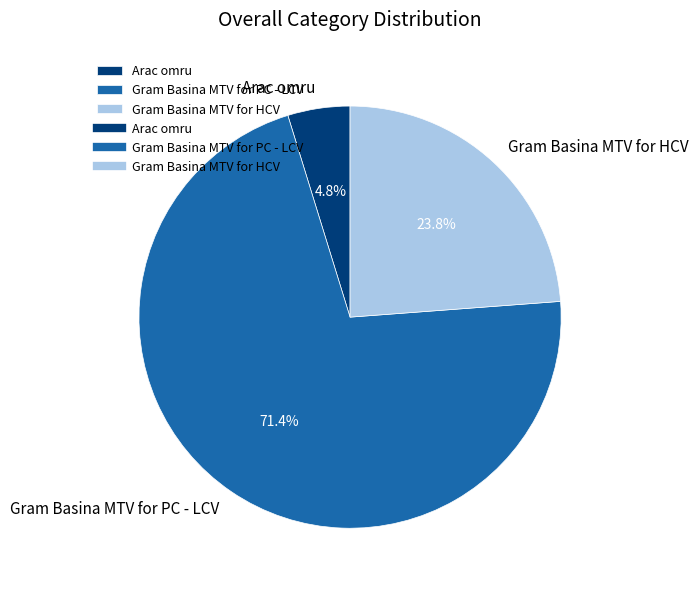

What percentage is NOT represented by Gram Basina MTV for PC - LCV?

28.6%